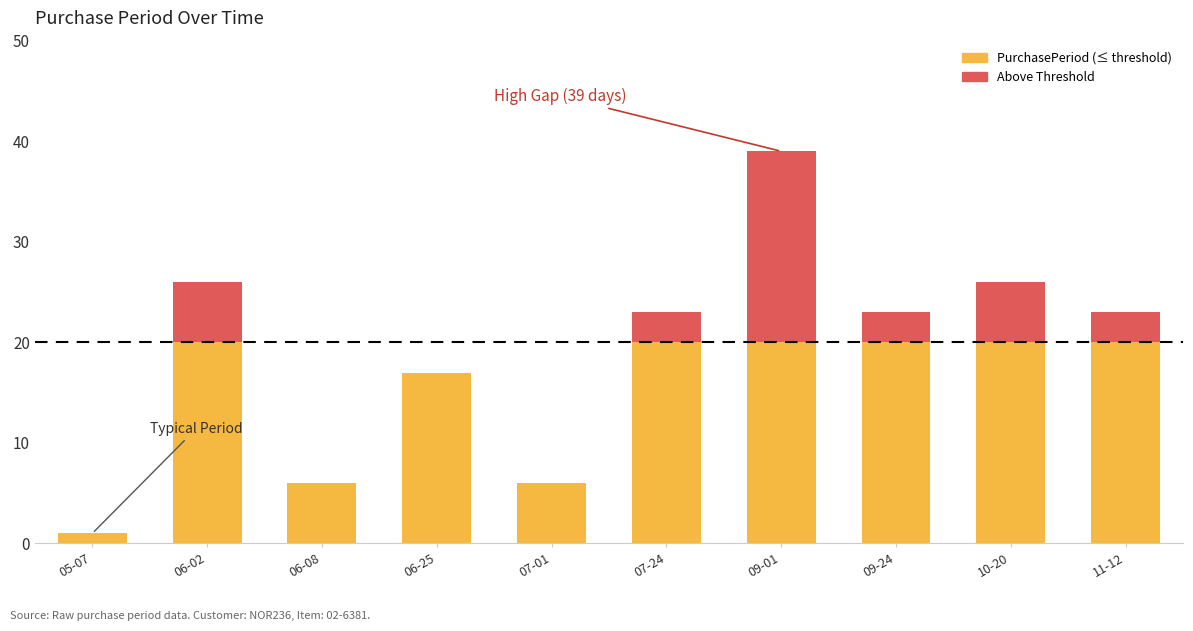

How many values are below 23?

4